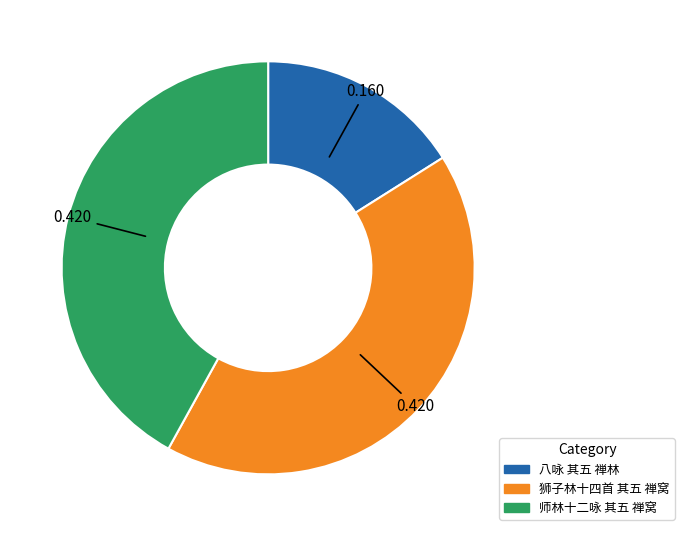

Is there any slice that represents more than half of the pie?

No